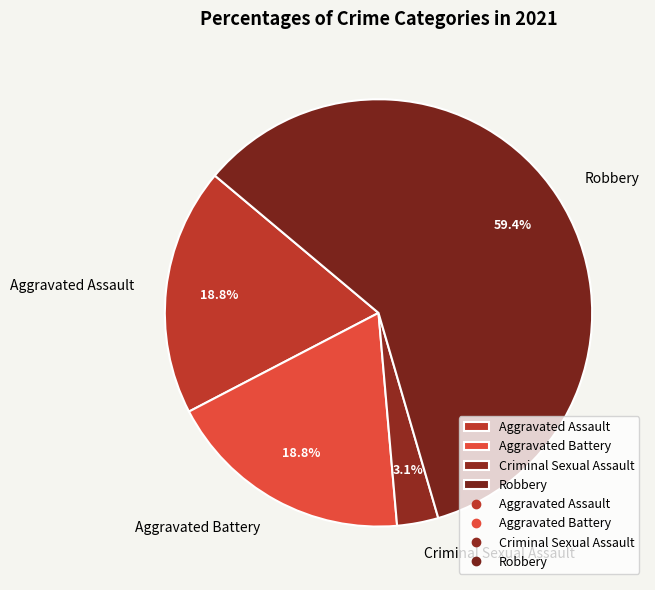

What is the ratio of the value at Robbery to the value at Aggravated Assault?

3.2